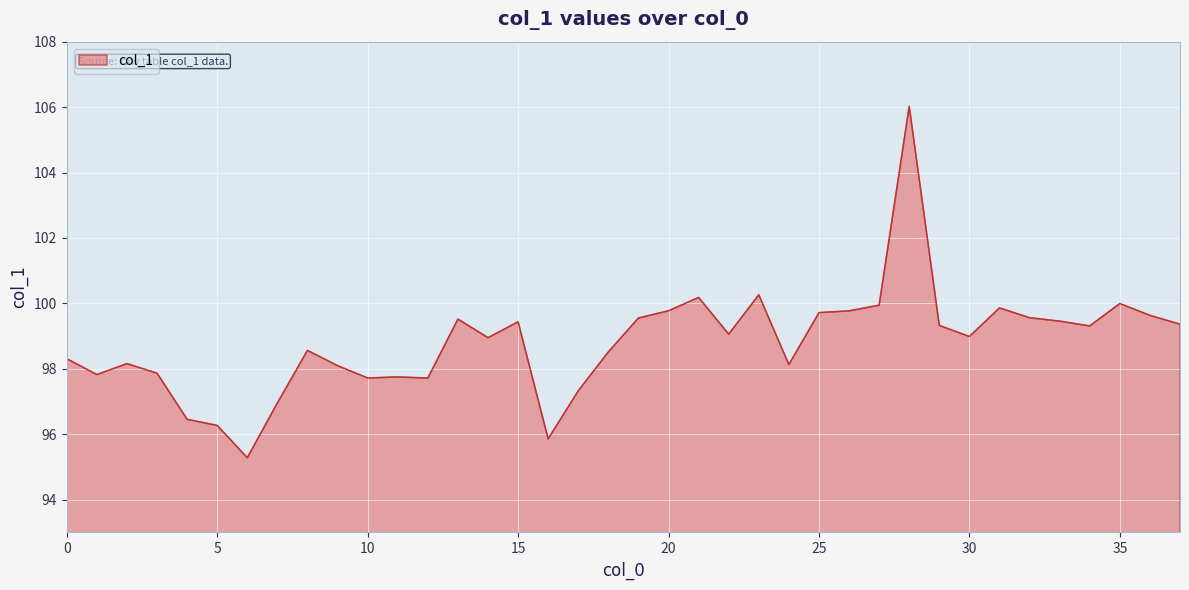

What is the maximum value shown in the chart?

106.0